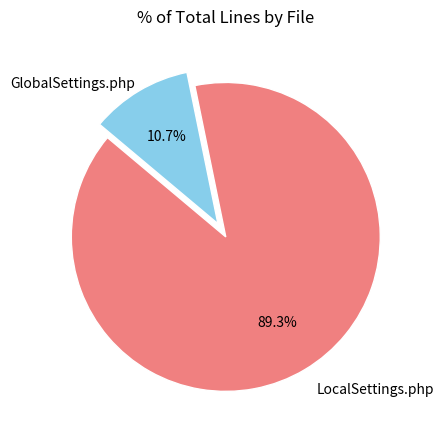

Which has a higher value, GlobalSettings.php or LocalSettings.php?

LocalSettings.php